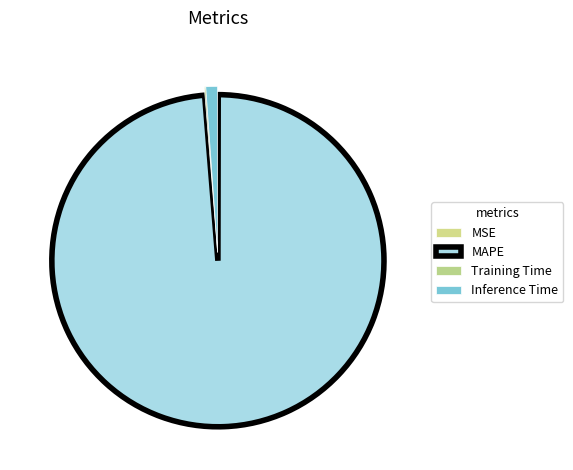

Count the number of slices in the pie.

4